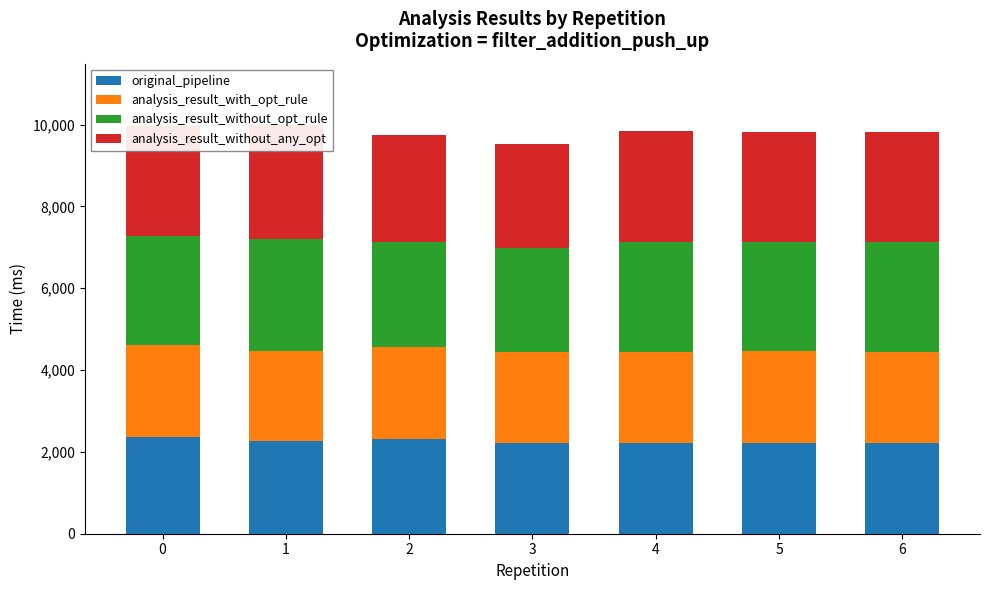

How many groups of bars are there?

7